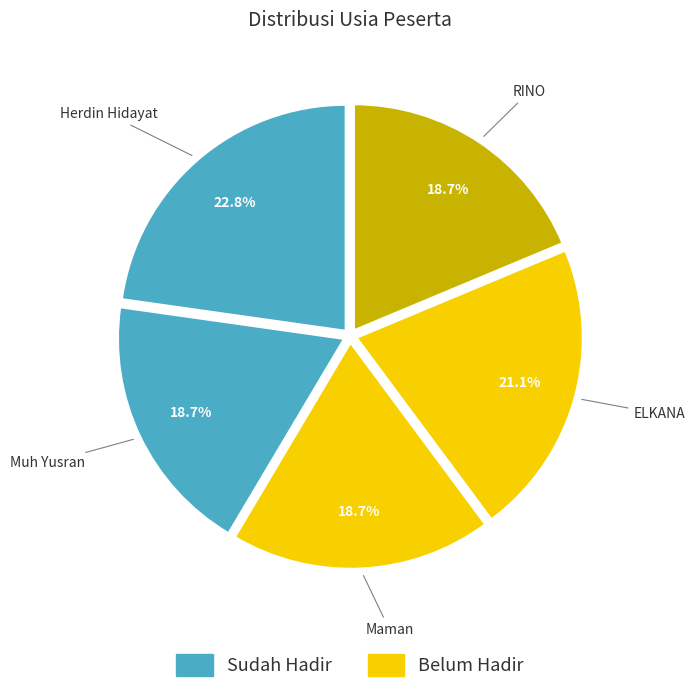

How many slices are in this pie chart?

5